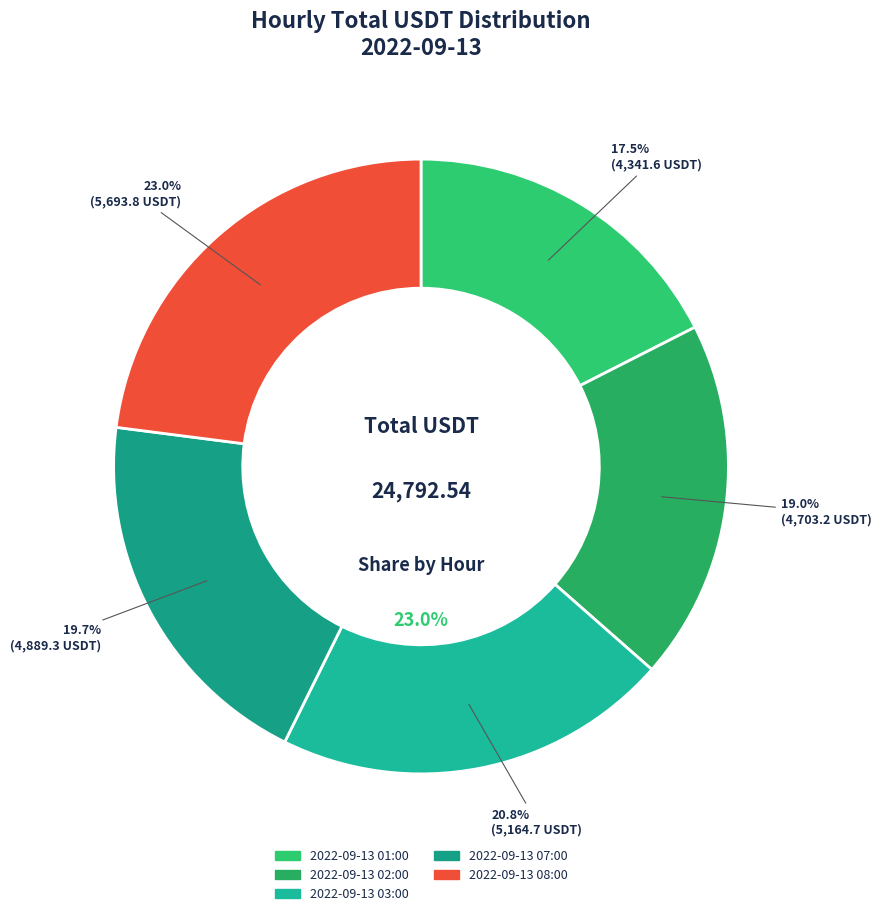

What percentage is the 2022-09-13 03:00 slice, to the nearest percent?

21%